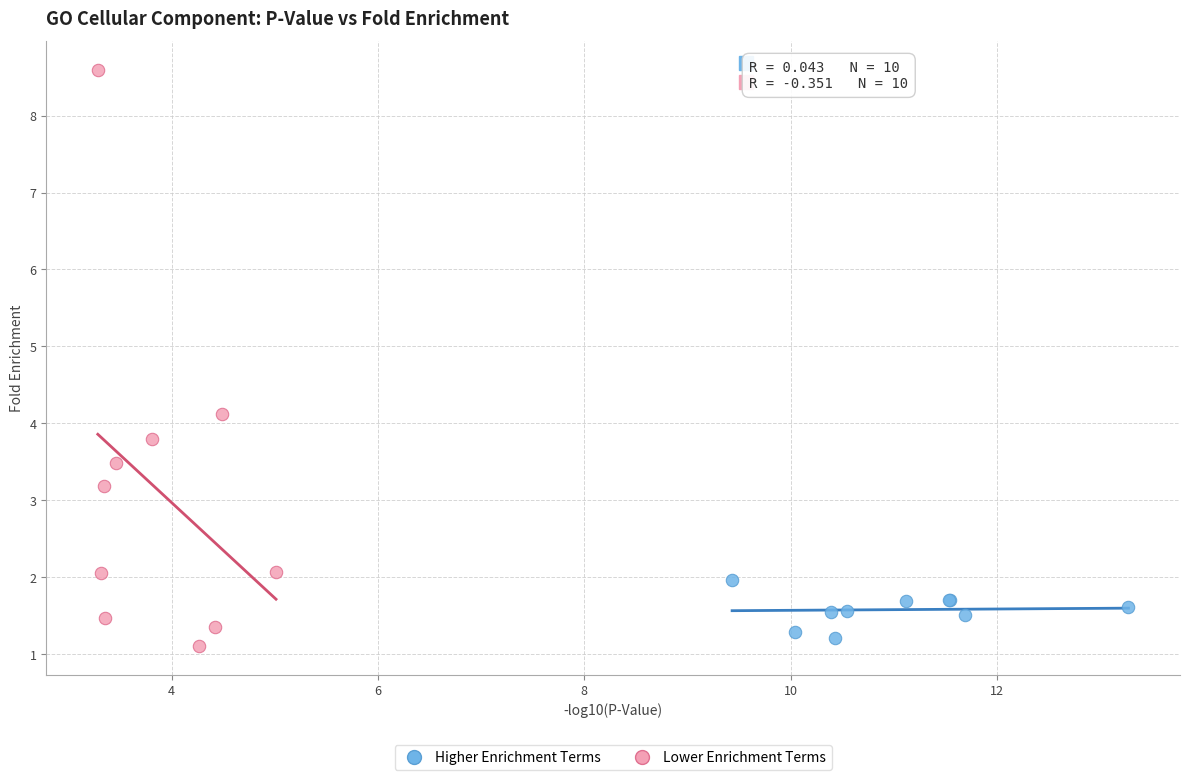

Which series reaches the minimum Y coordinate?

Lower Enrichment Terms